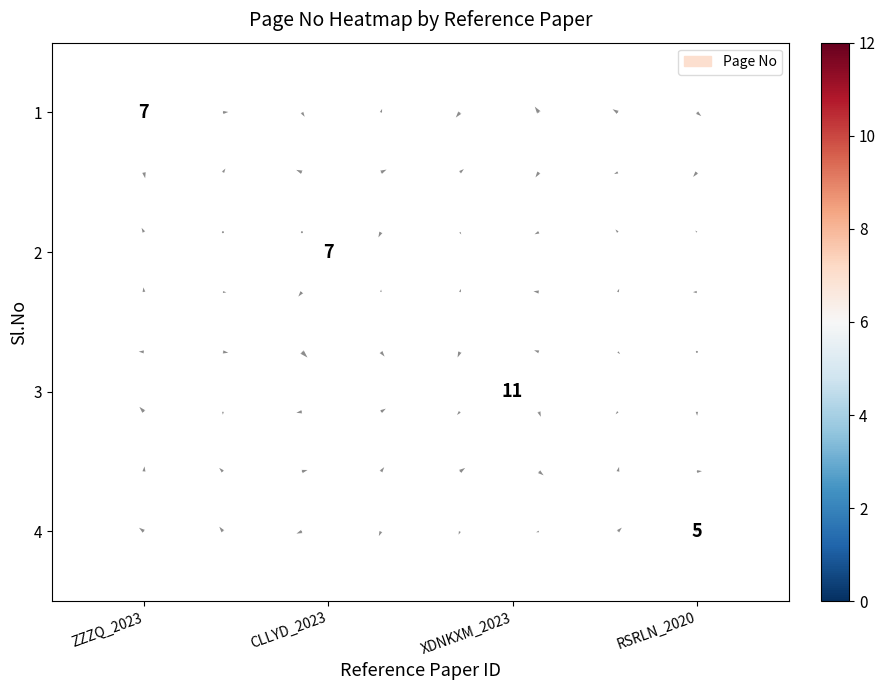

Count the number of categories in the chart.

4